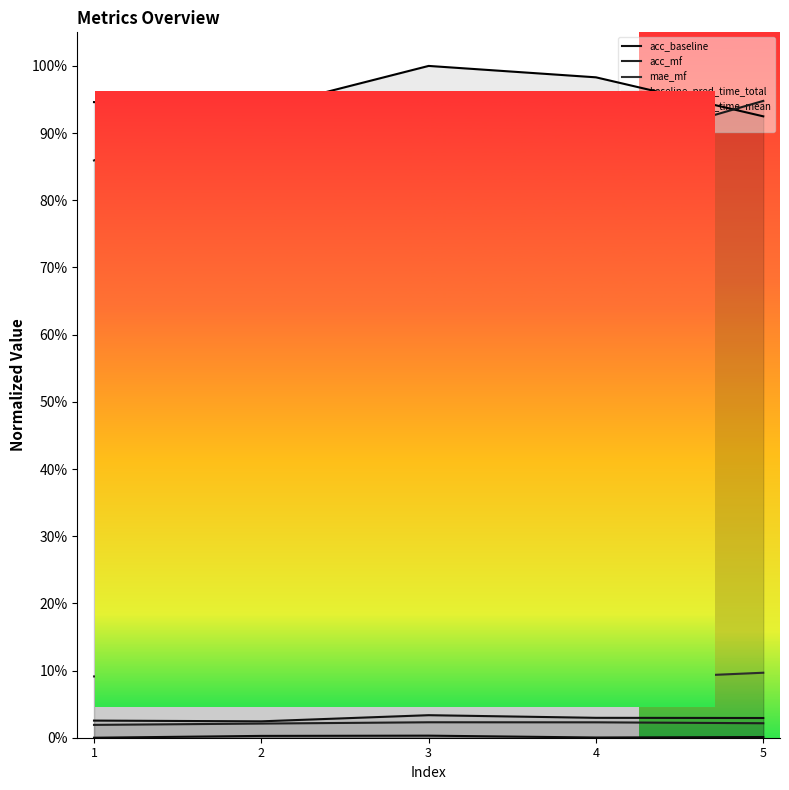

How many lines are shown in the chart?

6